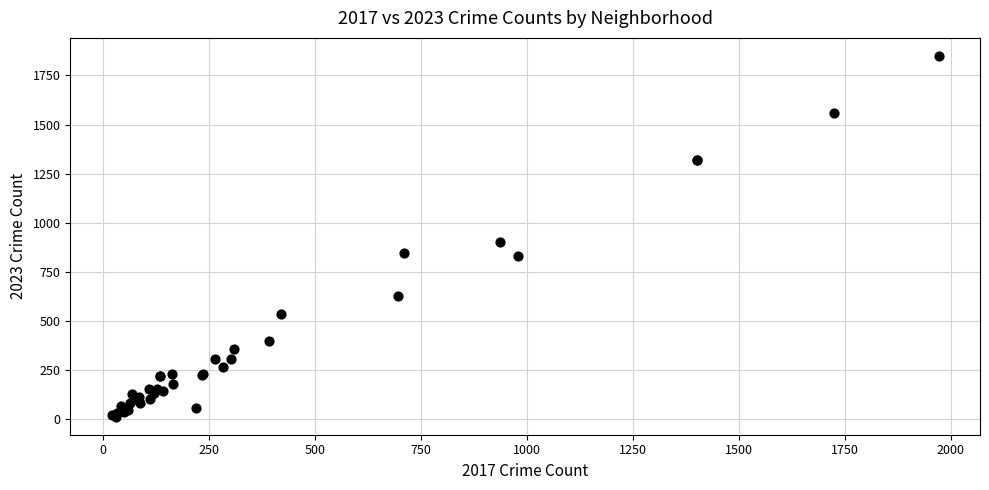

What Y value in the scatter plot is closest to 931?

900